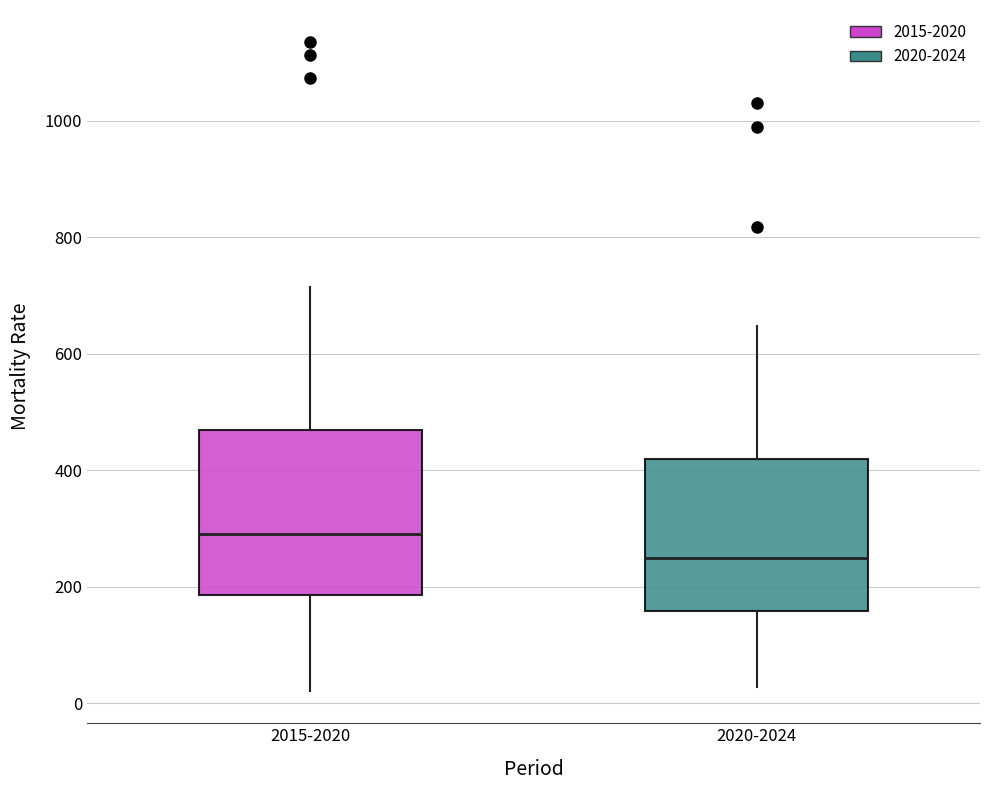

Where is the upper edge of the box for 2020-2024 on the y-axis? The values are not printed on the chart, so give them approximately, as read against the axis.

420